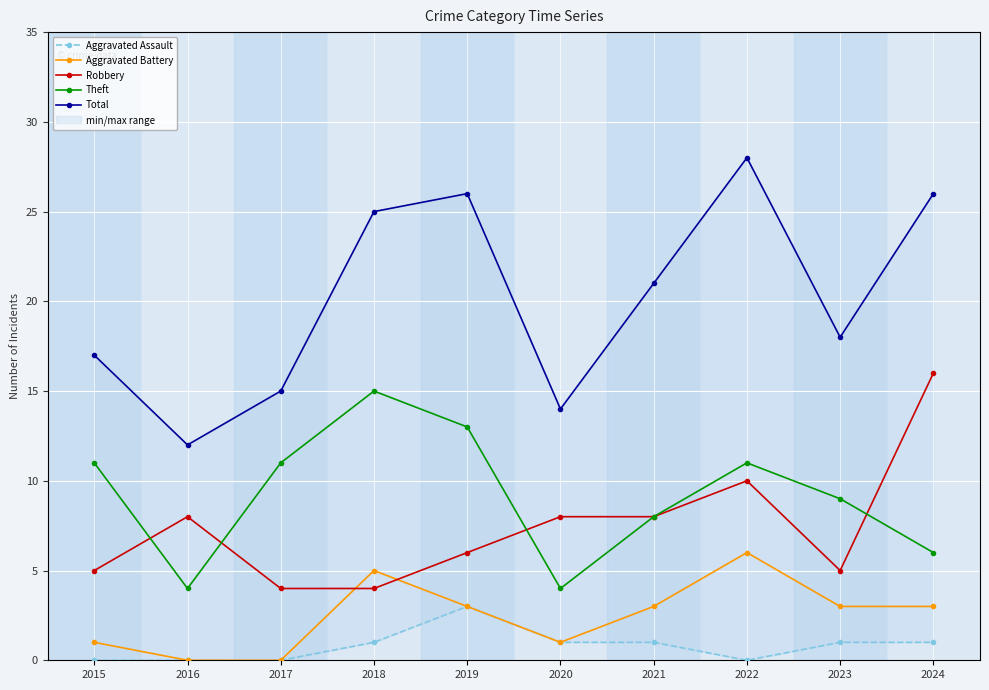

True or false: Total and Robbery intersect in this chart.

False